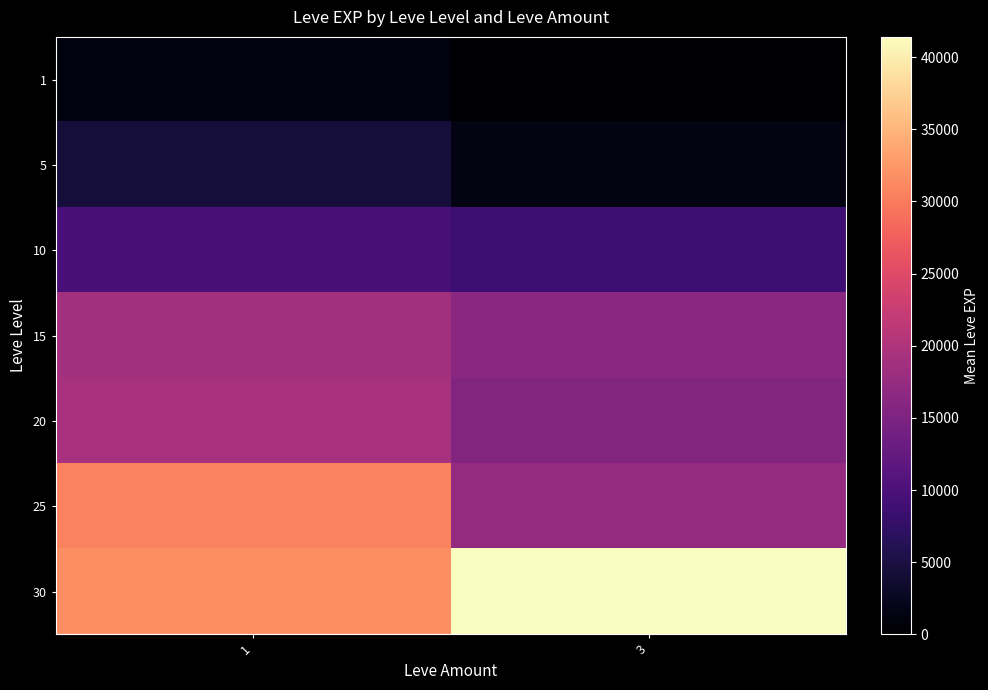

Rank the series by their maximum value, from highest to lowest.

30, 25, 20, 15, 10, 5, 1